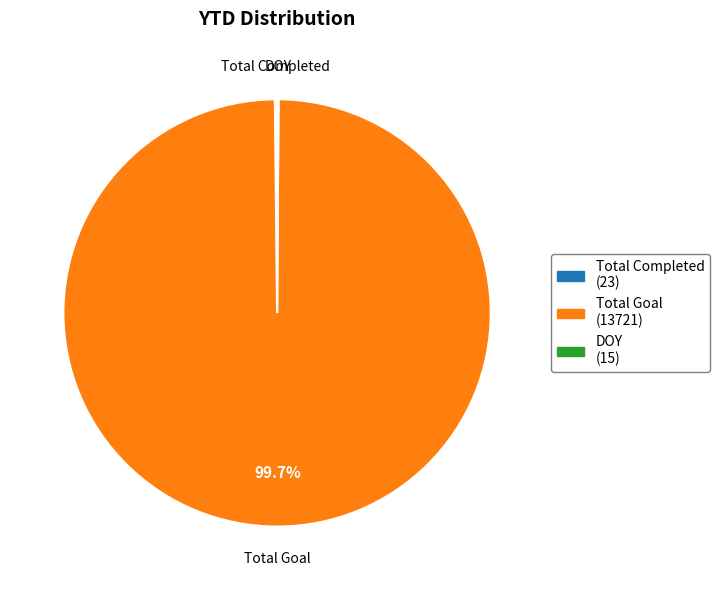

Which slice represents more than half of the pie?

Total Goal